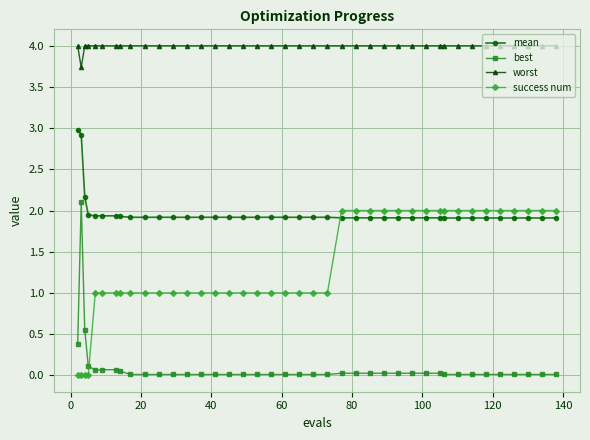

What is the greatest value displayed?

4.0